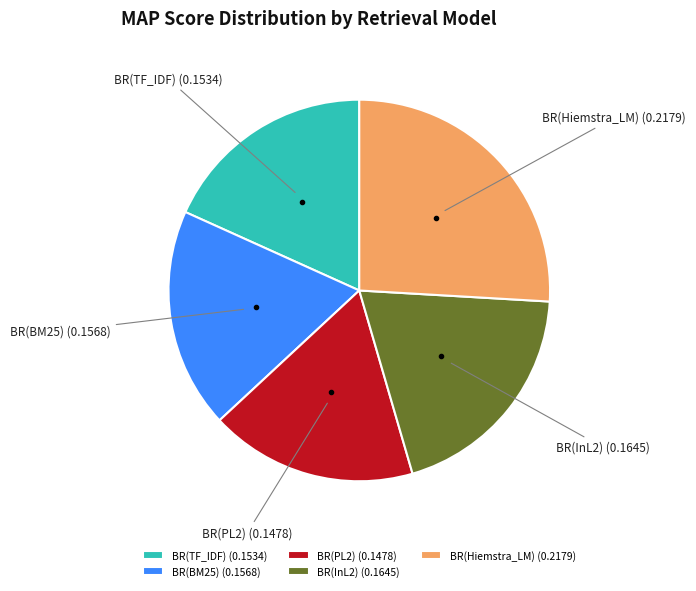

Is it true that BR(Hiemstra_LM) is 26% of the pie?

True